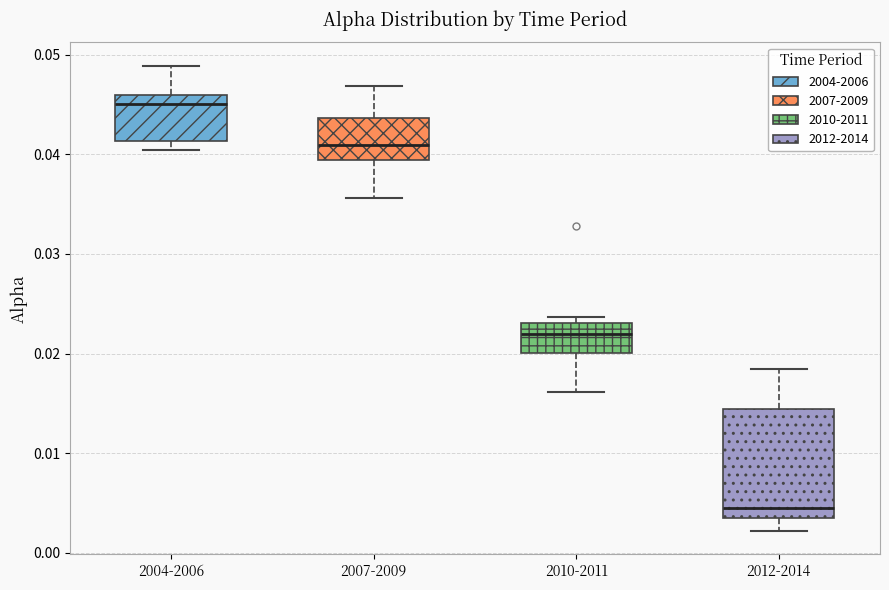

Reading left to right, transcribe this box plot: for each box, give where its median line is, the range the box spans, and where its two whiskers end, as read against the y-axis. The values are not printed on the chart, so give them approximately, as read against the axis.

2004-2006: median 0.045, box 0.041 to 0.046, whiskers 0.040 to 0.049
2007-2009: median 0.041, box 0.039 to 0.044, whiskers 0.036 to 0.047
2010-2011: median 0.022, box 0.020 to 0.023, whiskers 0.016 to 0.024
2012-2014: median 0.005, box 0.003 to 0.014, whiskers 0.002 to 0.018